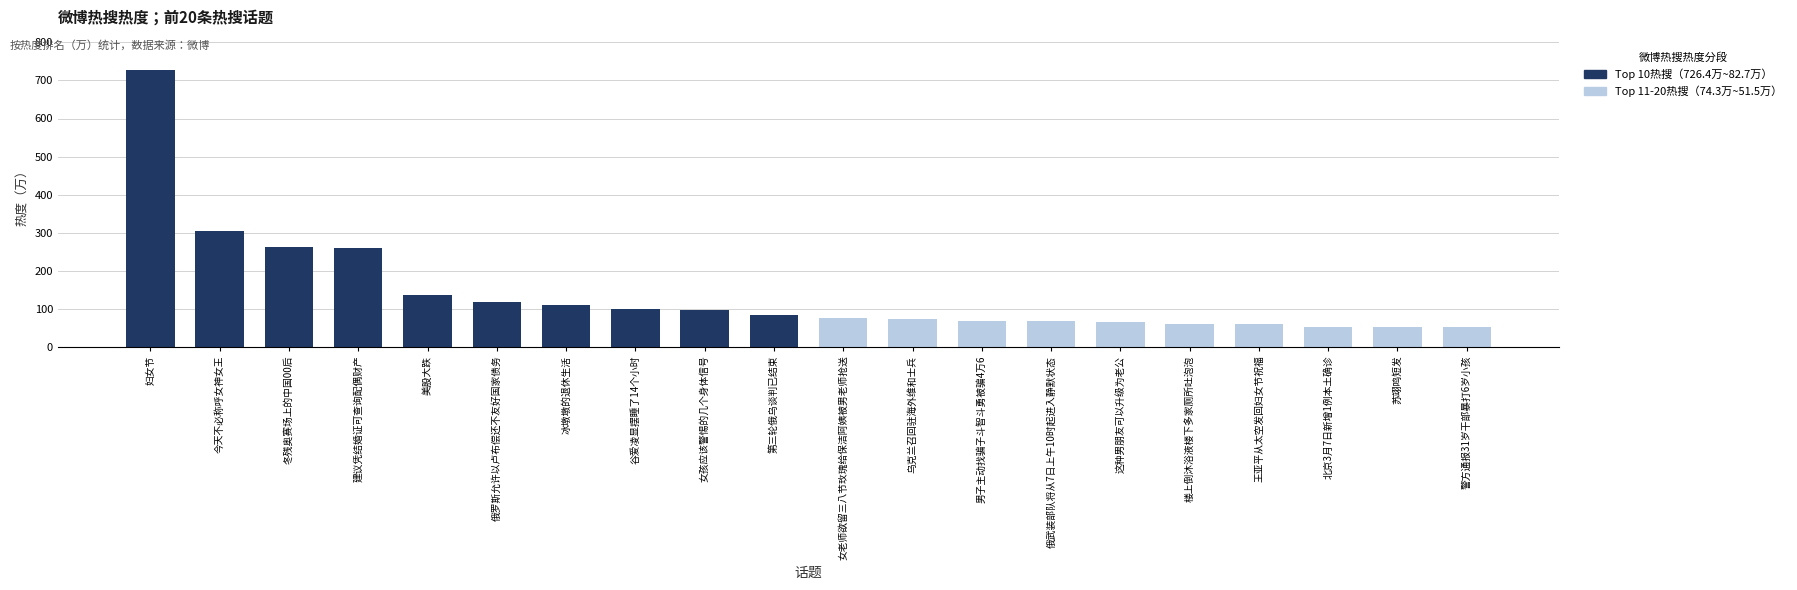

At how many categories does at least one series exceed 180?

4